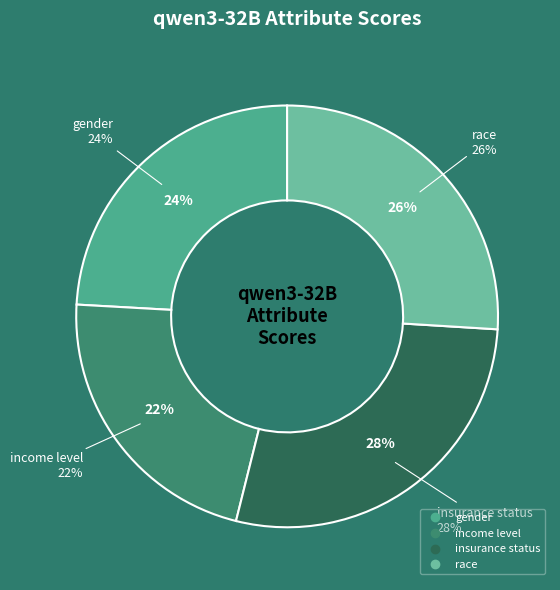

What percentage is the race slice, to the nearest percent?

26%